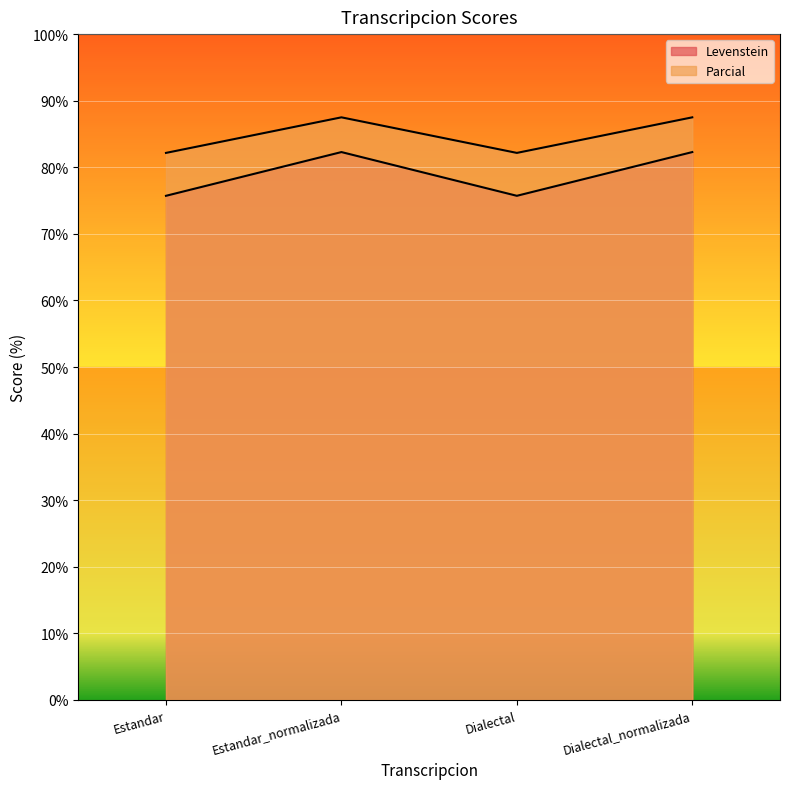

Rank the series by their average value, from lowest to highest.

Levenstein, Parcial